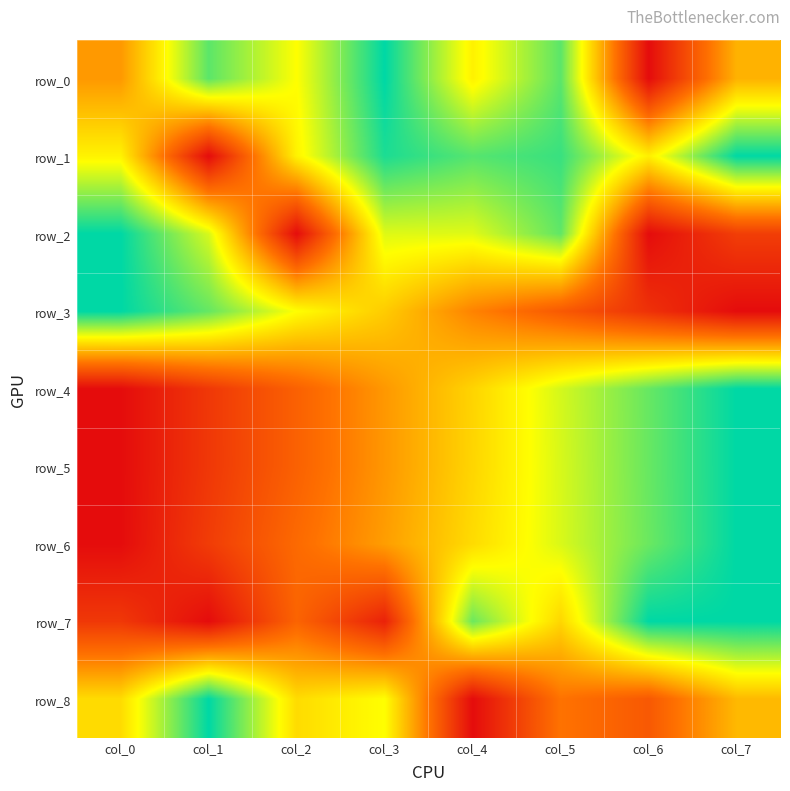

What is the difference between the row_3 values at col_6 and col_4?

0.3